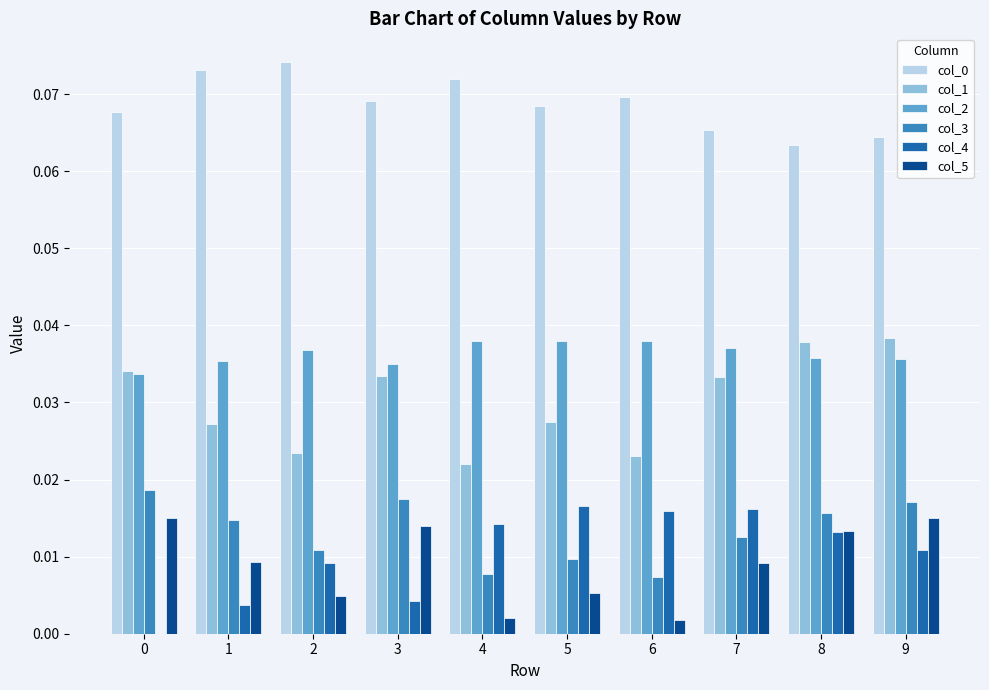

Which series changed the most between 0 and 8?

col_4